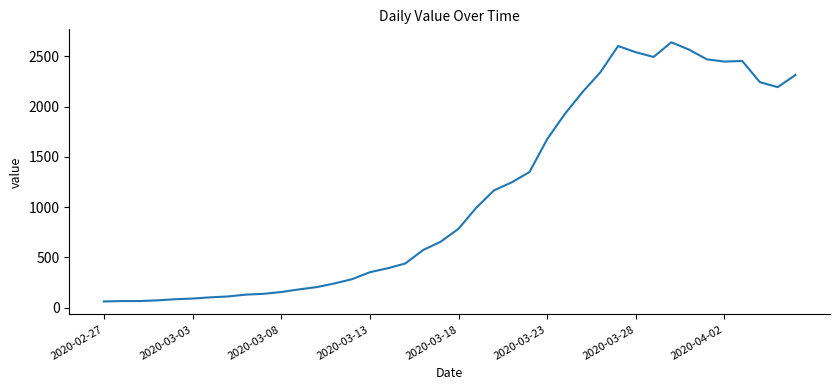

What is the difference between the maximum and minimum values?

2578